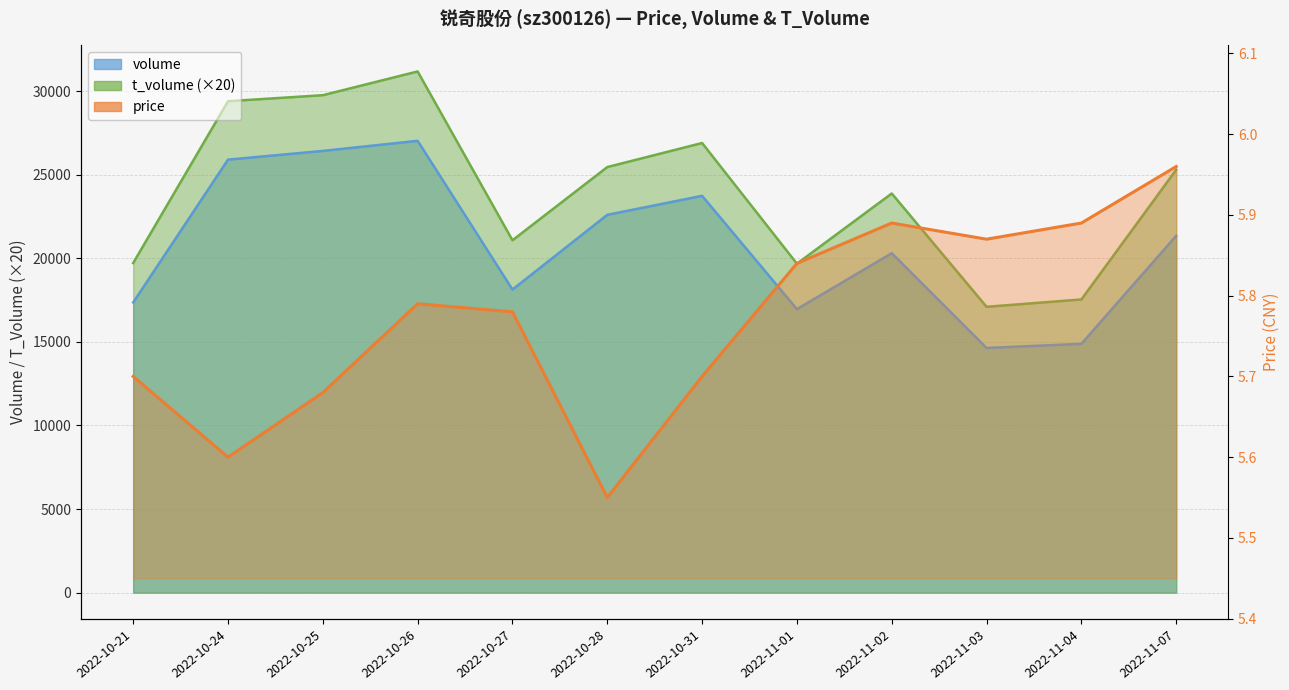

What is the difference between the t_volume values at 2022-10-21 and 2022-10-28?

5740.0